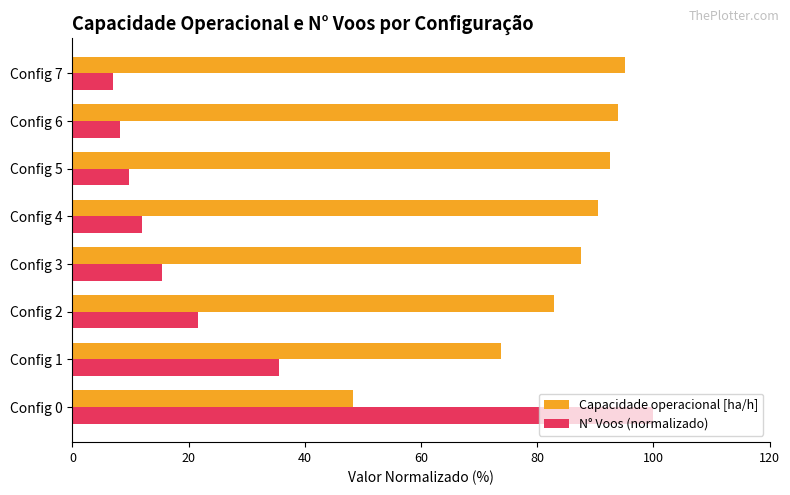

The value of Capacidade operacional [ha/h] at Config 2 is 82.9. True or false?

True